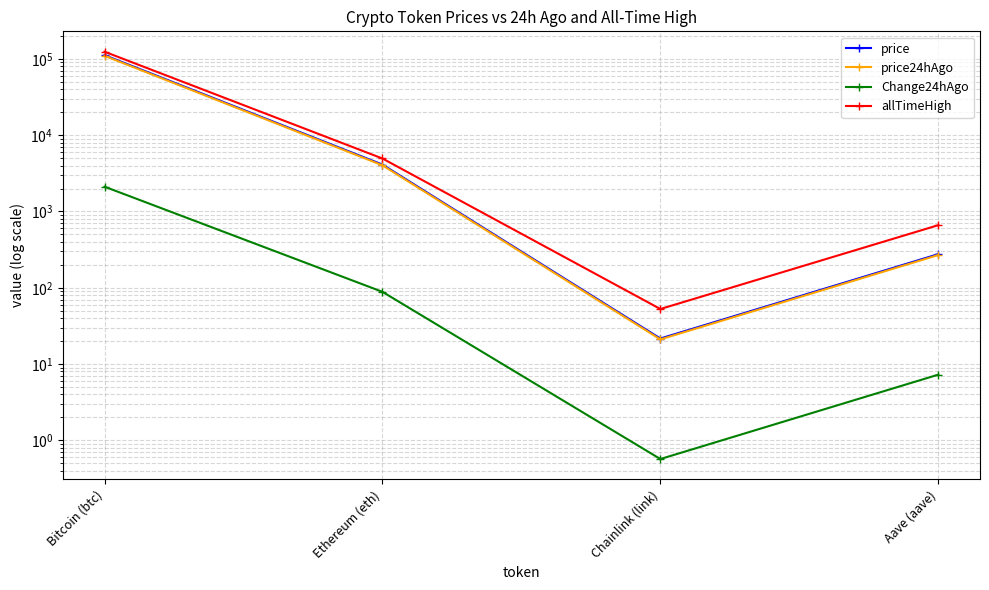

The value of allTimeHigh at Aave (aave) is 661.7. True or false?

True